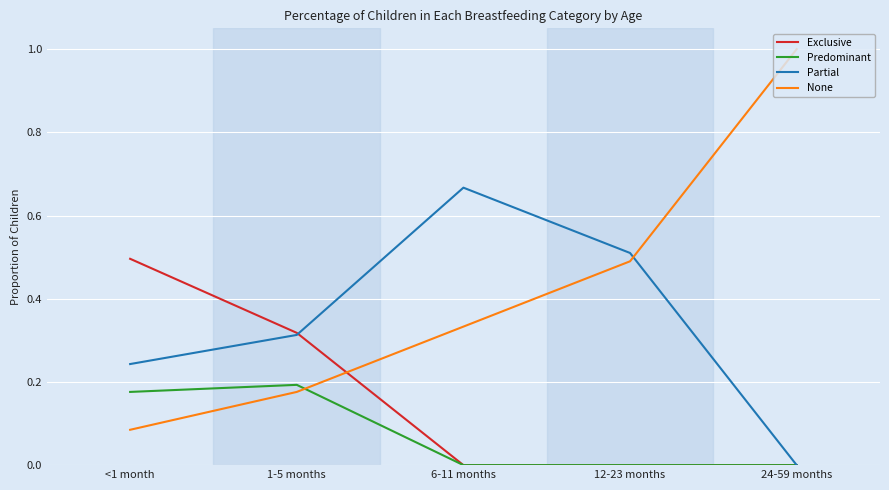

Which series has the largest range (max minus min)?

None